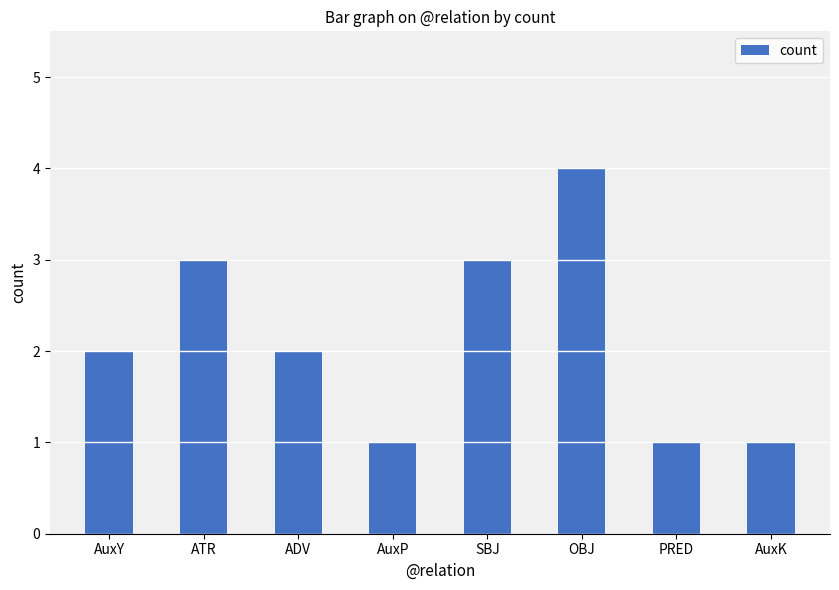

The chart shows a value of 1 at AuxY. True or false?

False